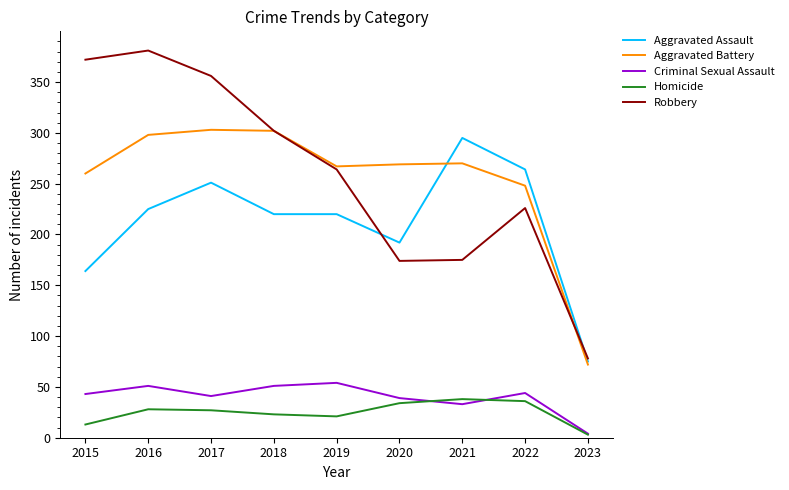

What is the approximate value of Aggravated Battery at 2018, to the nearest 5?

300